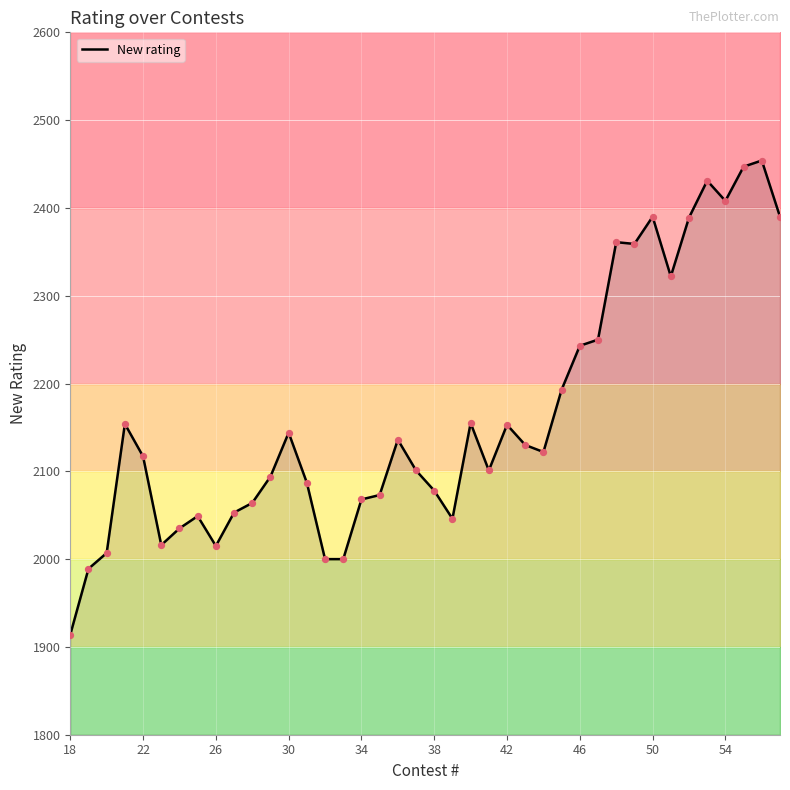

What is the change in value from 19 to 27?

+92